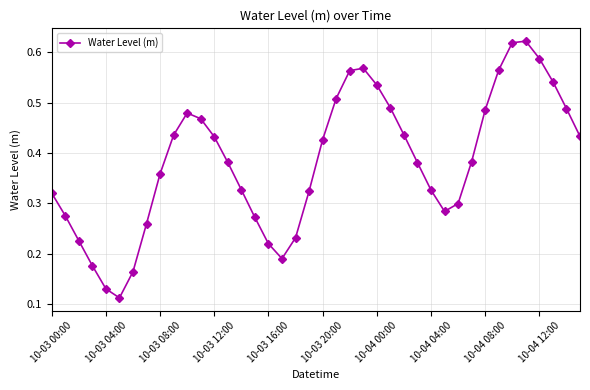

Count the values in the range 0 to 1.

40